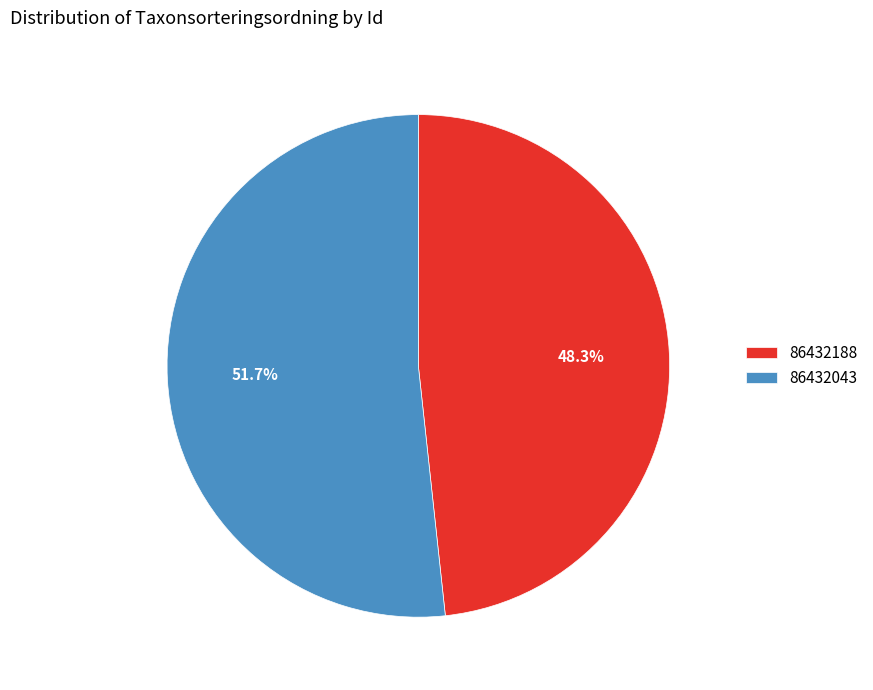

Between 86432043 and 86432188, which is larger?

86432043